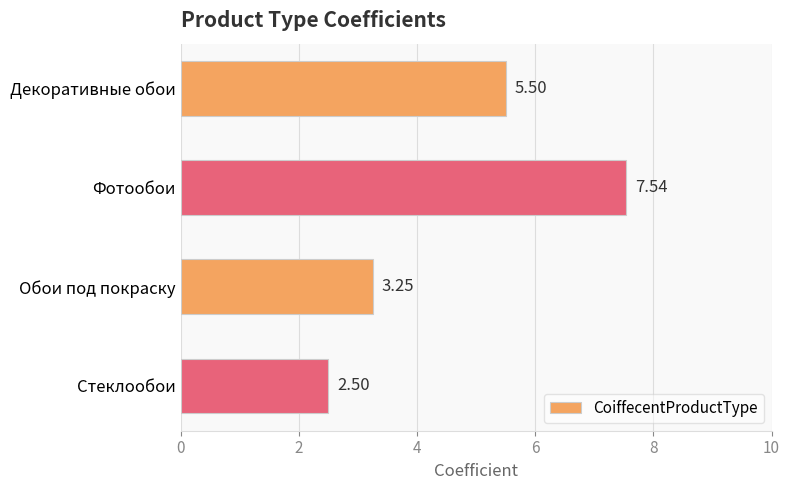

At which label is the value closest to 5?

Декоративные обои